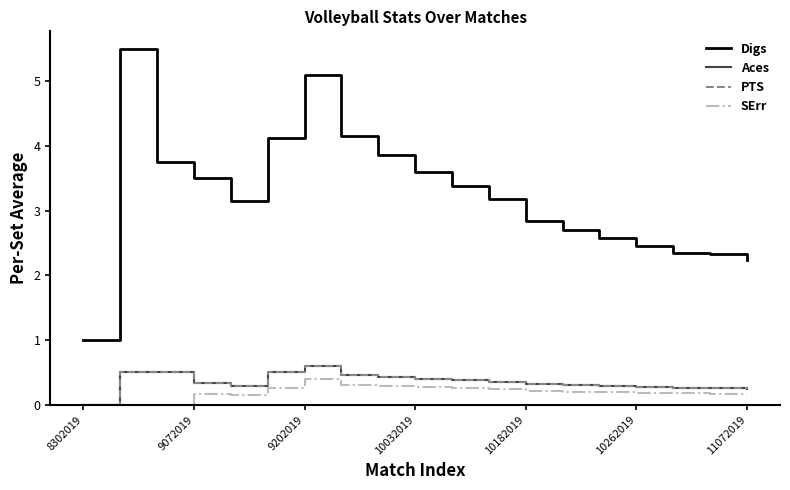

List the series in order of their peak value, lowest first.

SErr, Aces, PTS, Digs